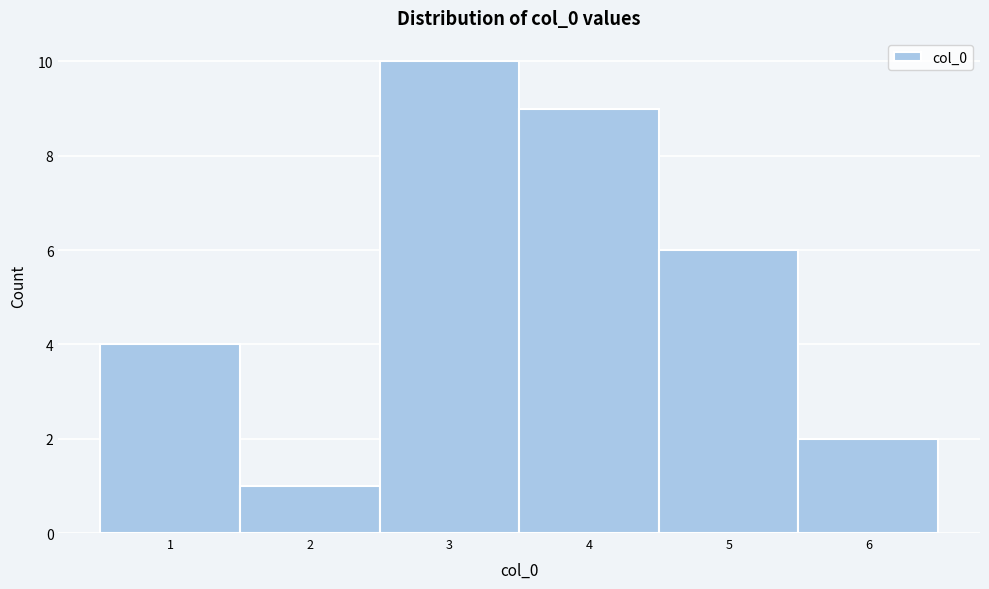

Reading left to right, list every bar in this chart as the range it spans on the x-axis followed by its height. The values are not printed on the chart, so give them approximately, as read against the axis.

0.5 to 1.5: 4
1.5 to 2.5: 1
2.5 to 3.5: 10
3.5 to 4.5: 9
4.5 to 5.5: 6
5.5 to 6.5: 2